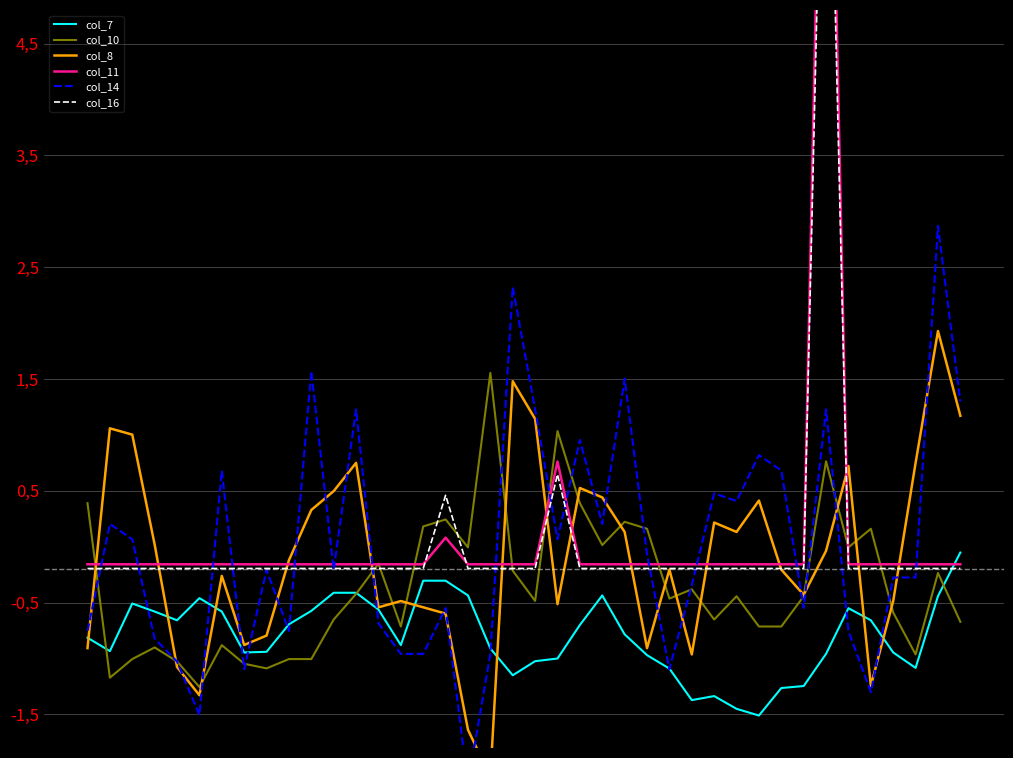

How many series are shown in this chart?

6